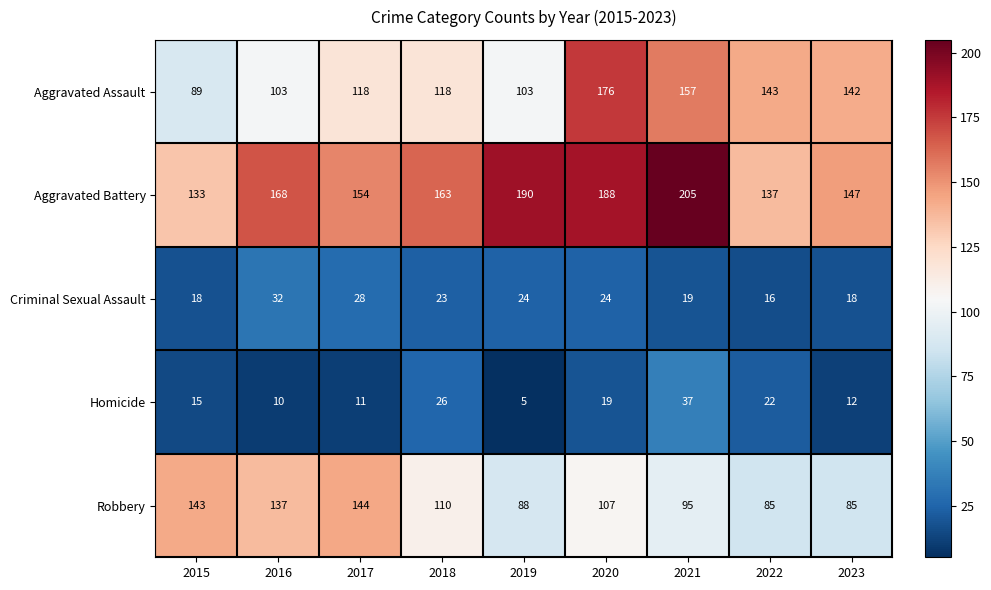

Where is Aggravated Battery nearest to the value 169?

2016